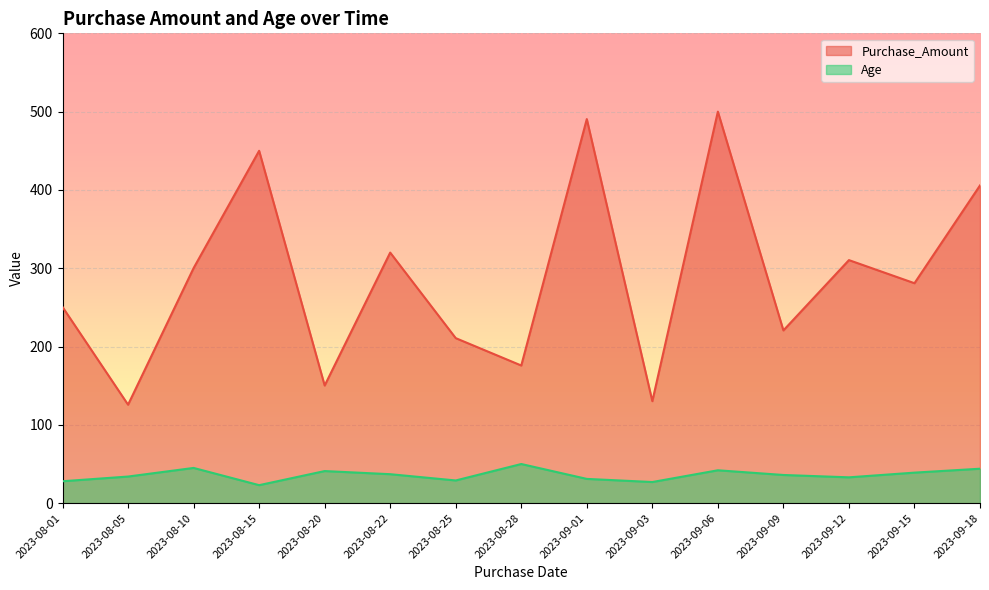

Is it true that Purchase_Amount equals 300.2 at 2023-08-10?

True